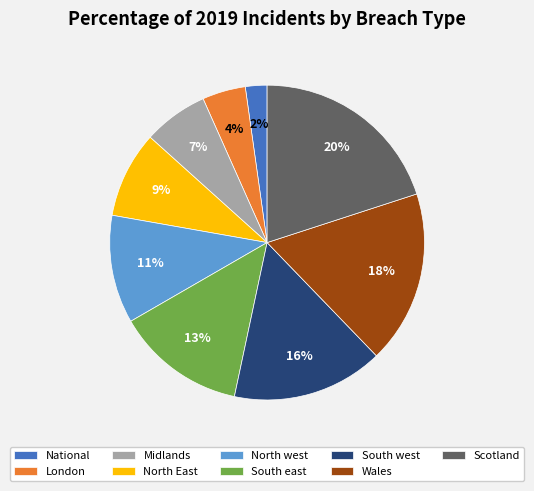

Between National and North East, which is larger?

North East